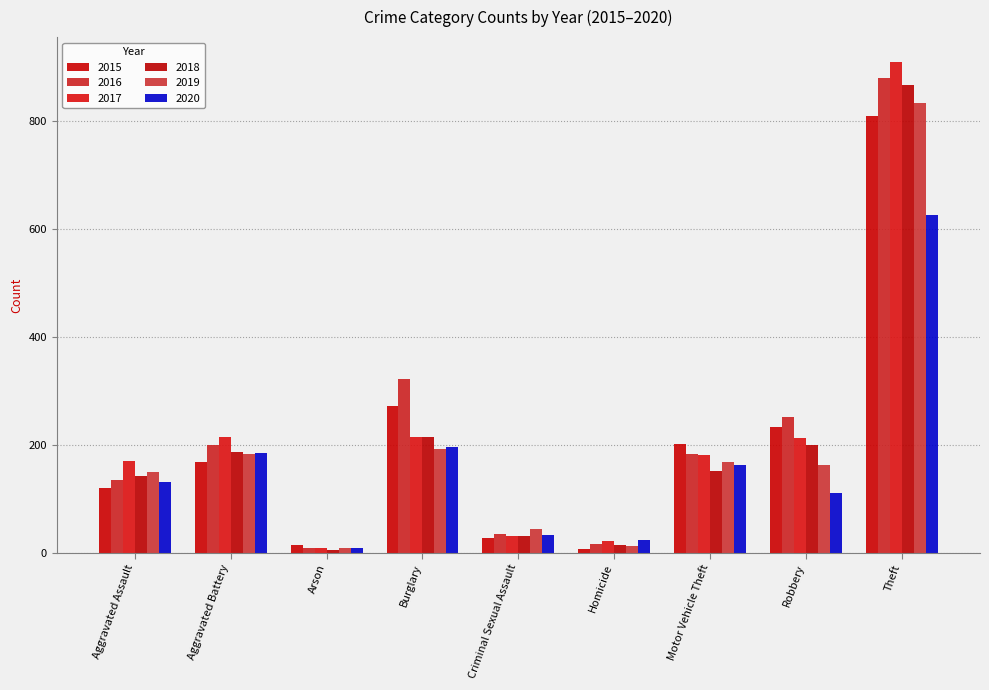

Between Aggravated Assault and Homicide, which series saw the biggest shift?

2017